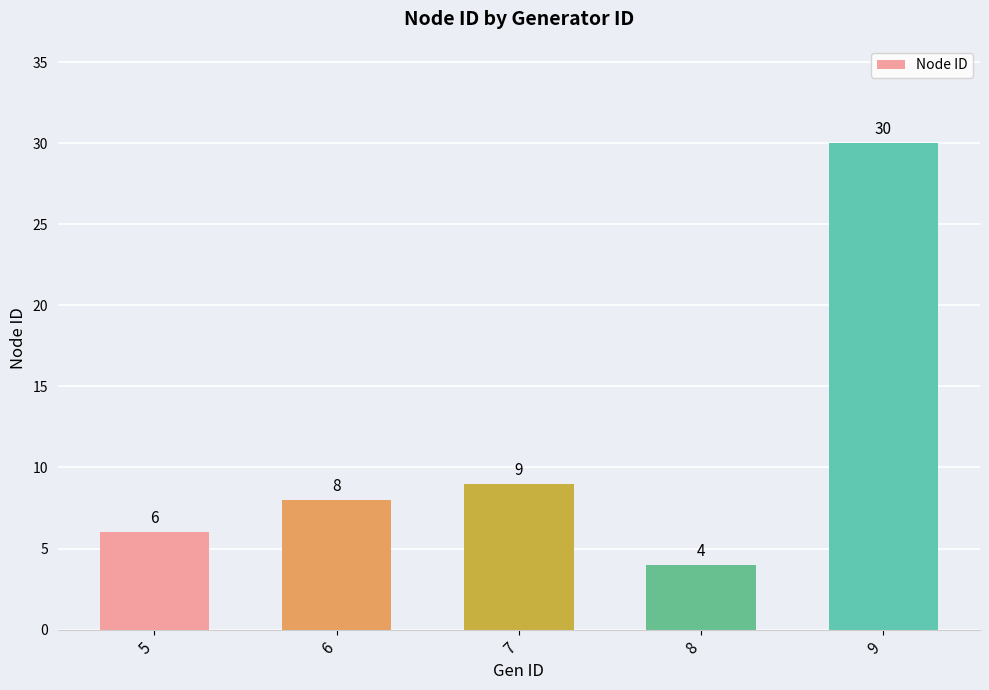

True or false: the data shows 5 at 7.

False